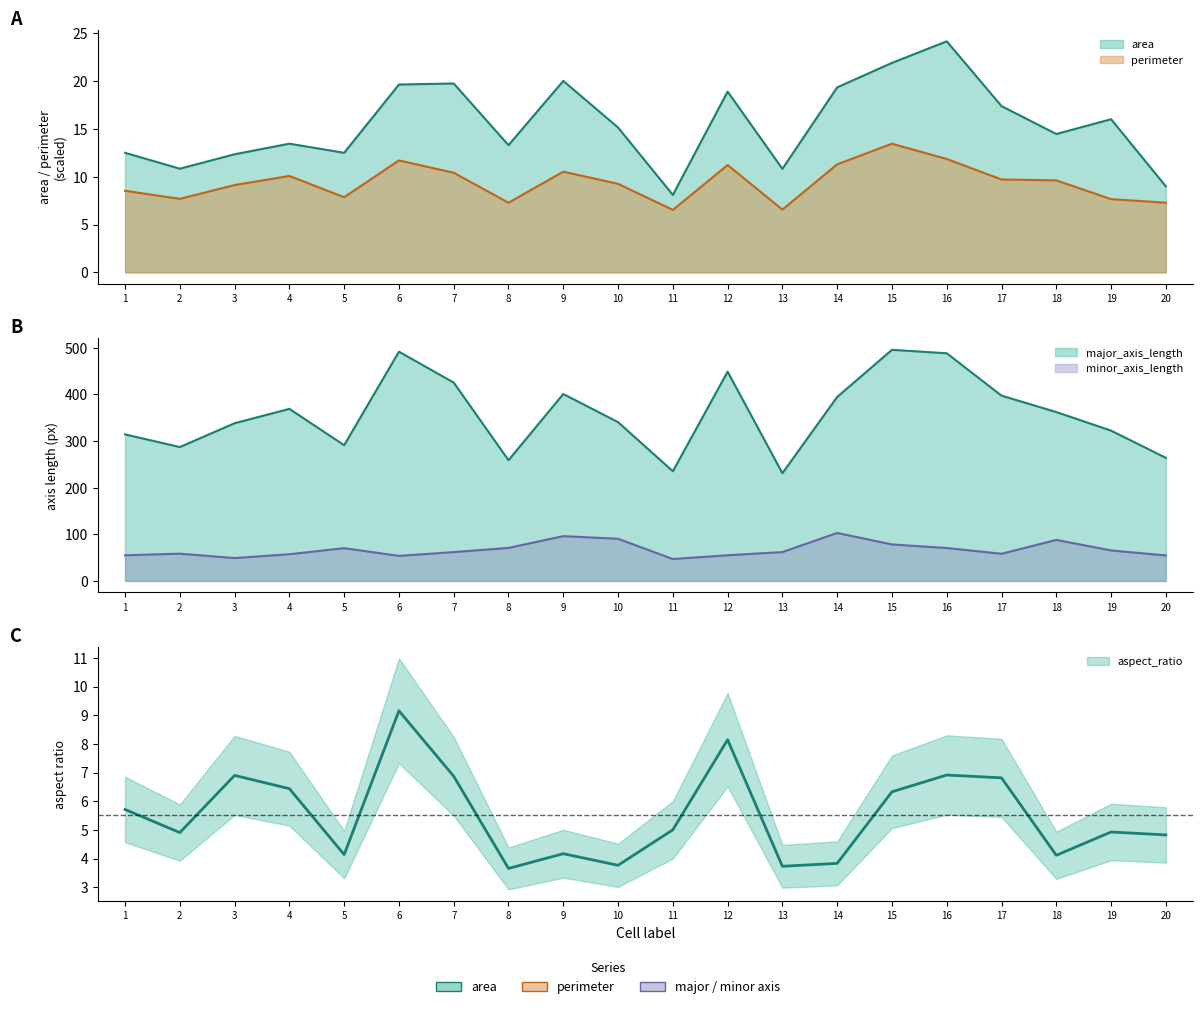

How many lines are shown in the chart?

4